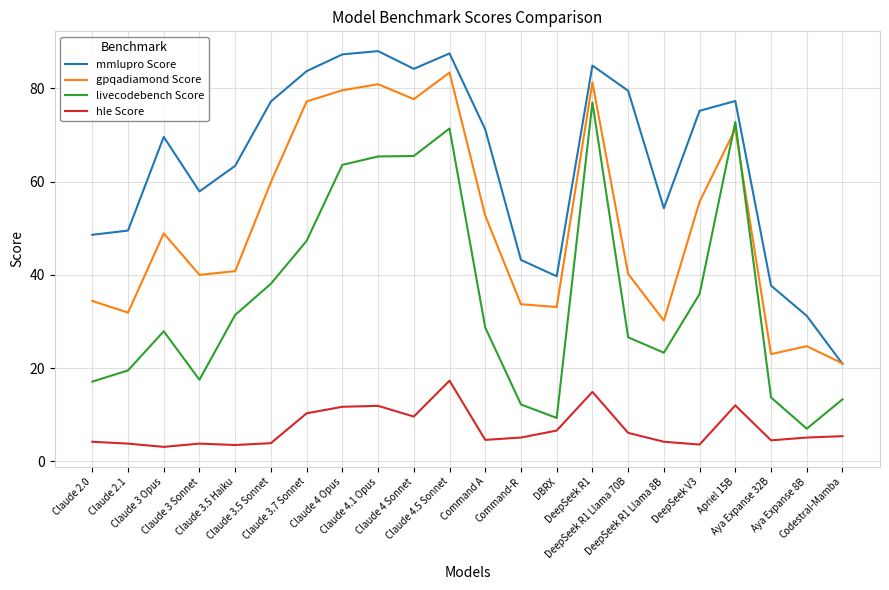

True or false: hle Score and livecodebench Score cross at least once.

False